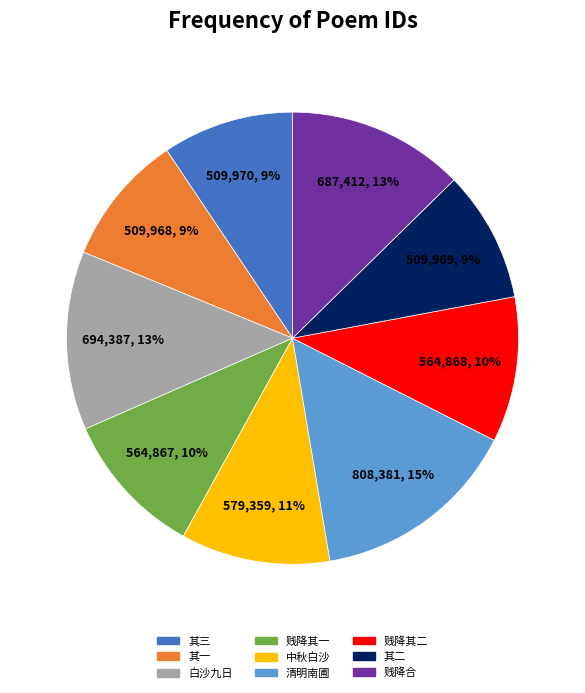

To the nearest percent, what is the average slice percentage?

11%